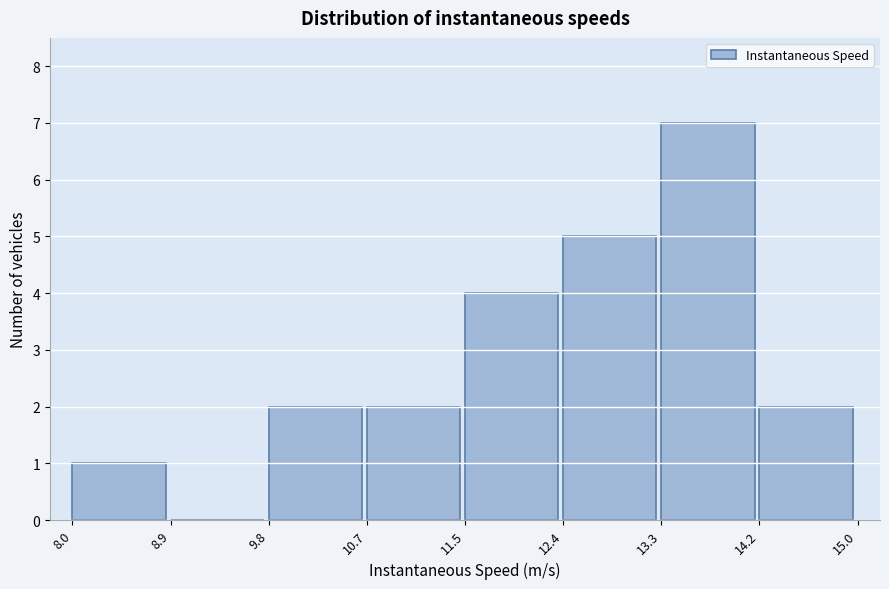

Over which range of the x-axis is the bar tallest?

13.3 to 14.2